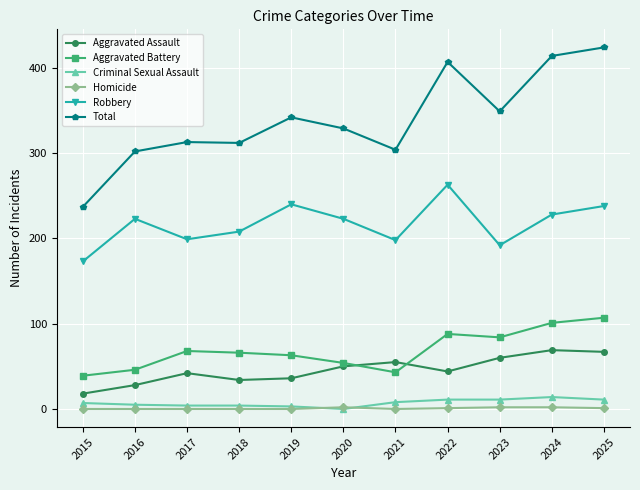

What is the sum of the Robbery values at 2023 and 2019?

432